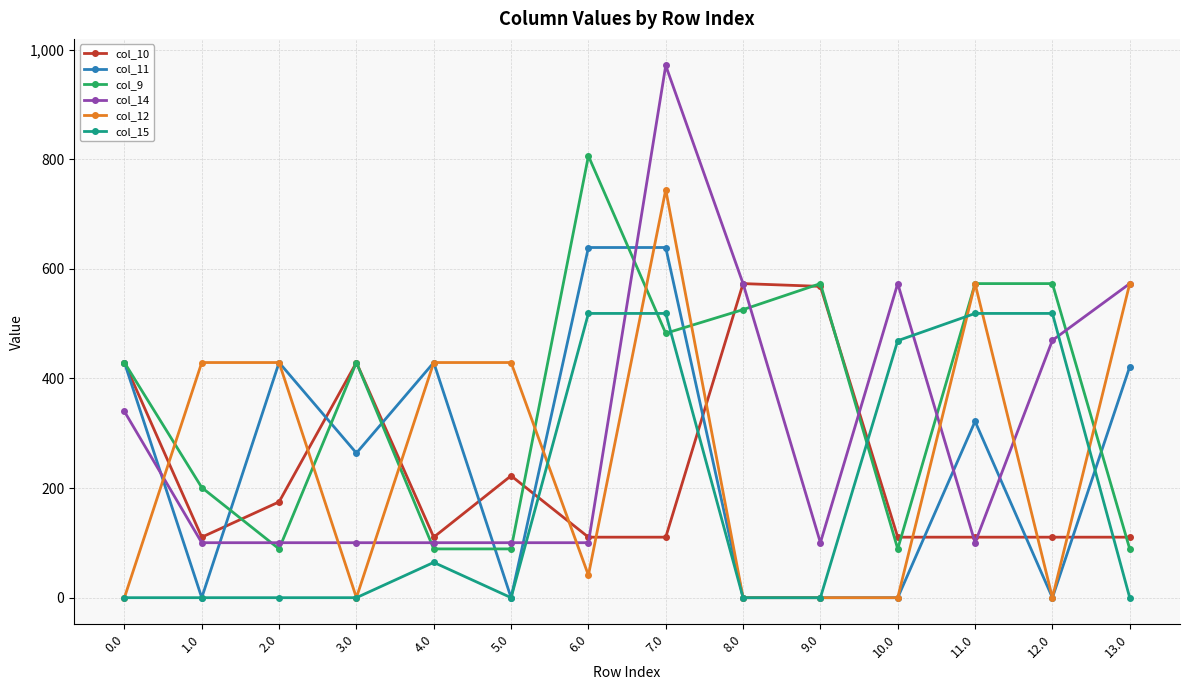

The value of col_10 at 0.0 is 429.0. True or false?

True